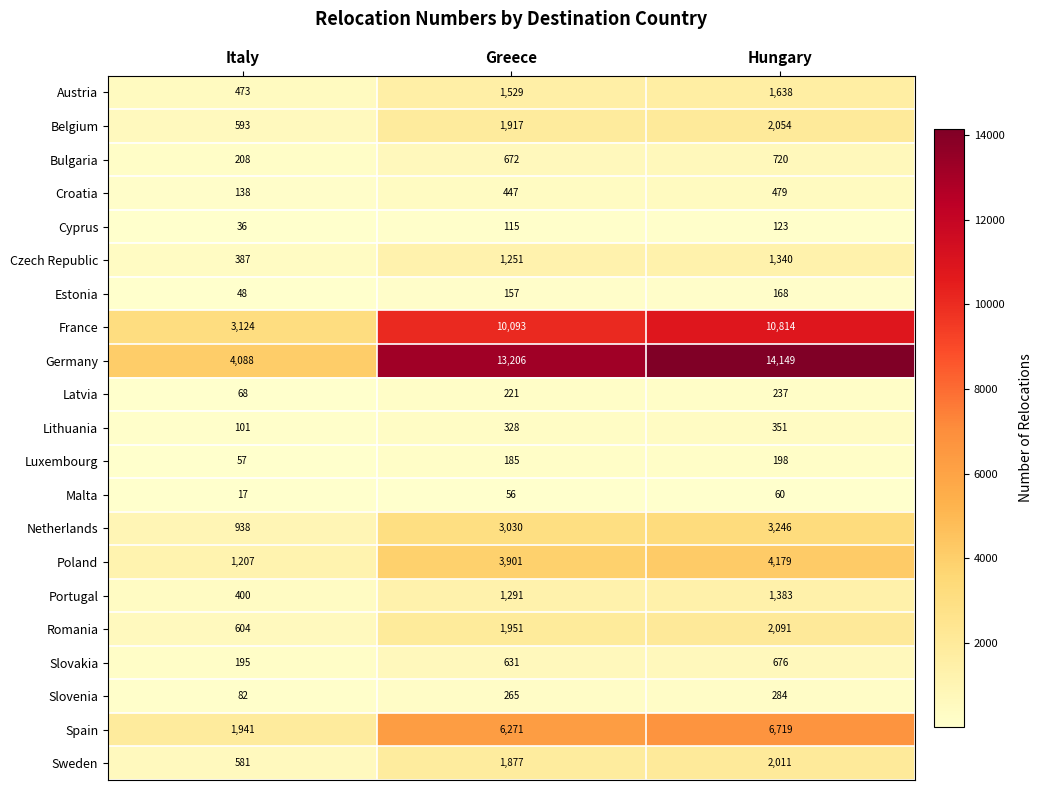

What is the difference between the Spain values at Hungary and Italy?

4778